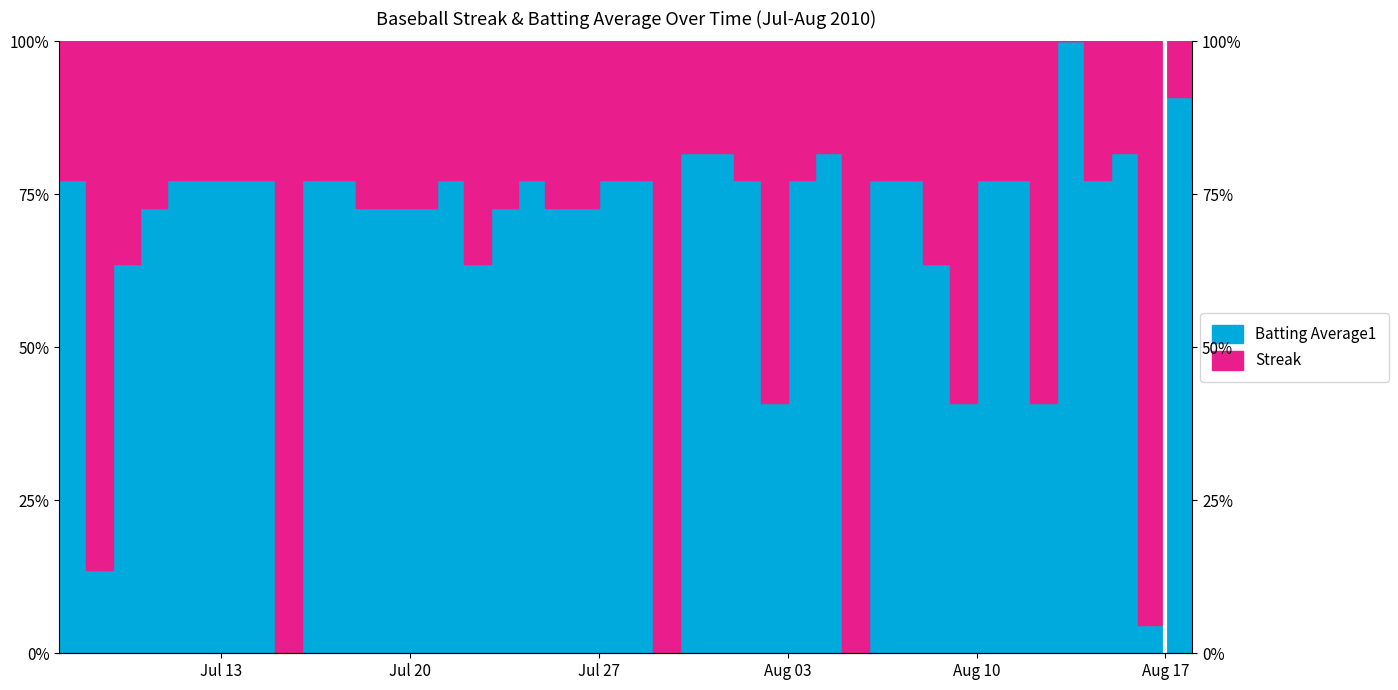

Does the chart display data point markers on the line(s)?

No